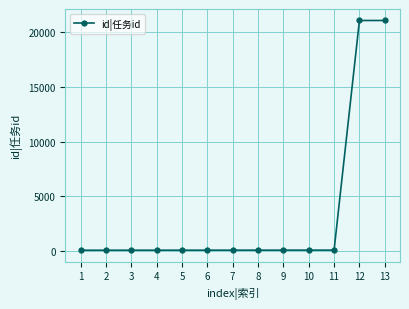

What is the sum of all values?

43298